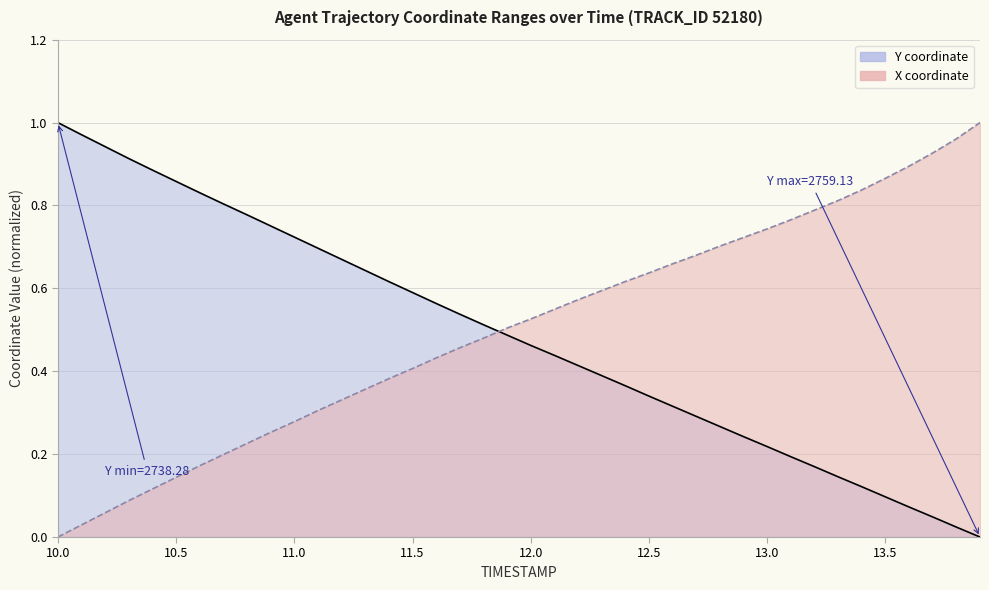

How many times do Y and TIMESTAMP cross each other?

1